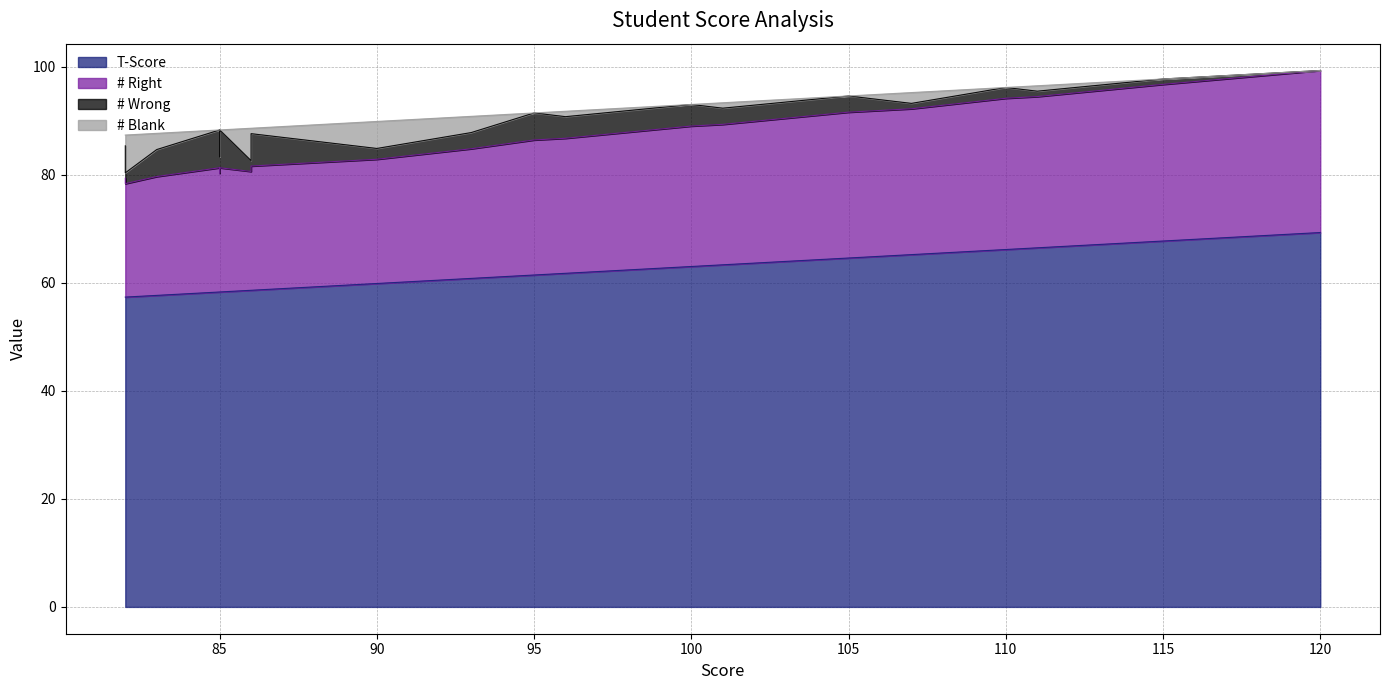

True or false: T-Score and # Right cross at least once.

False